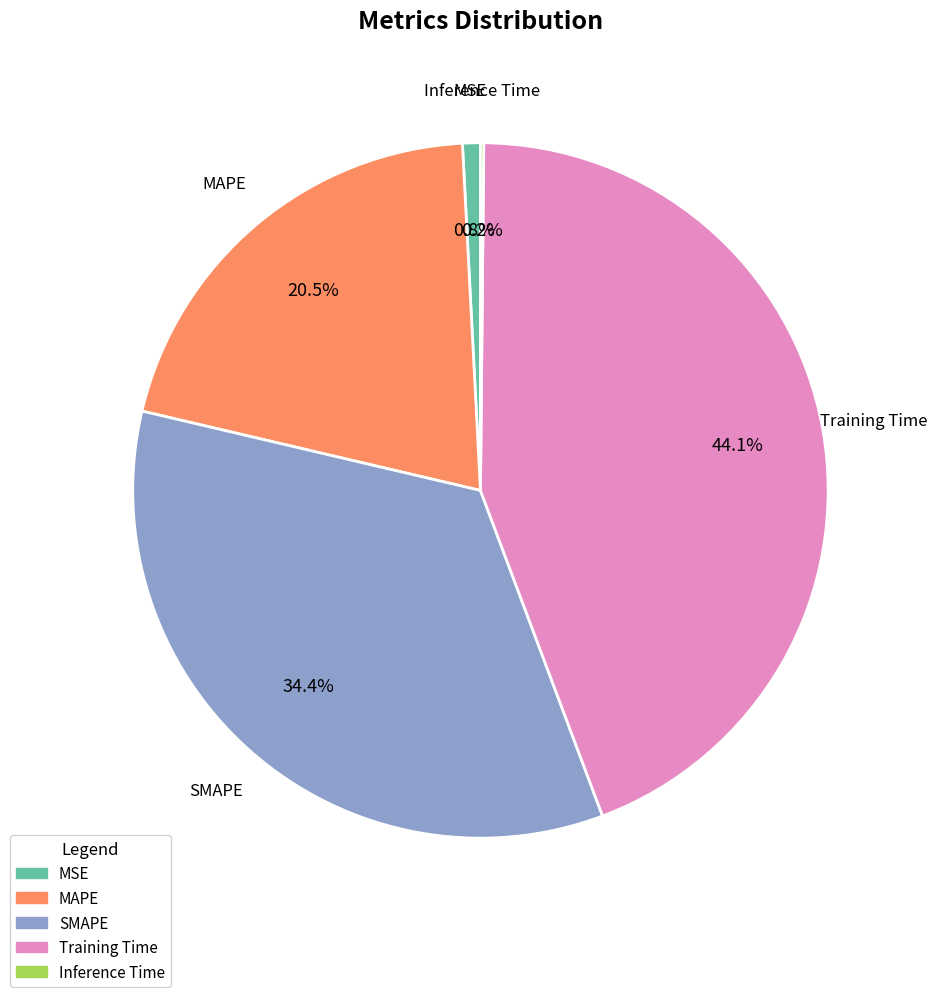

To the nearest percent, what portion does MSE represent?

1%